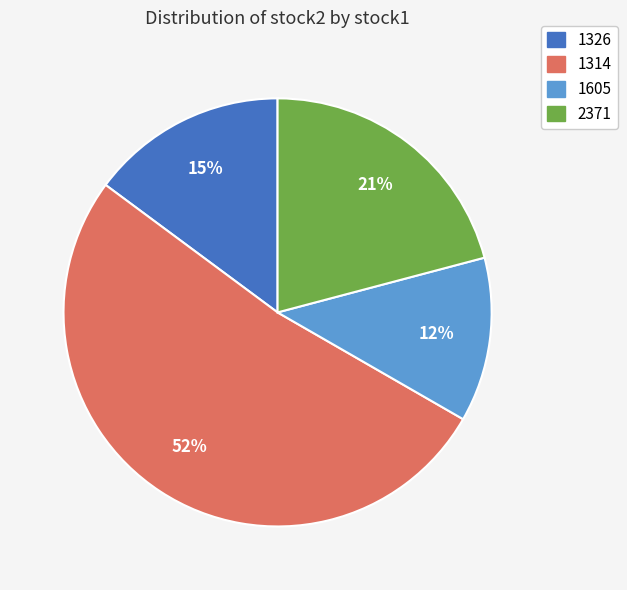

Combined, do 1326 and 1314 account for over 50%?

Yes